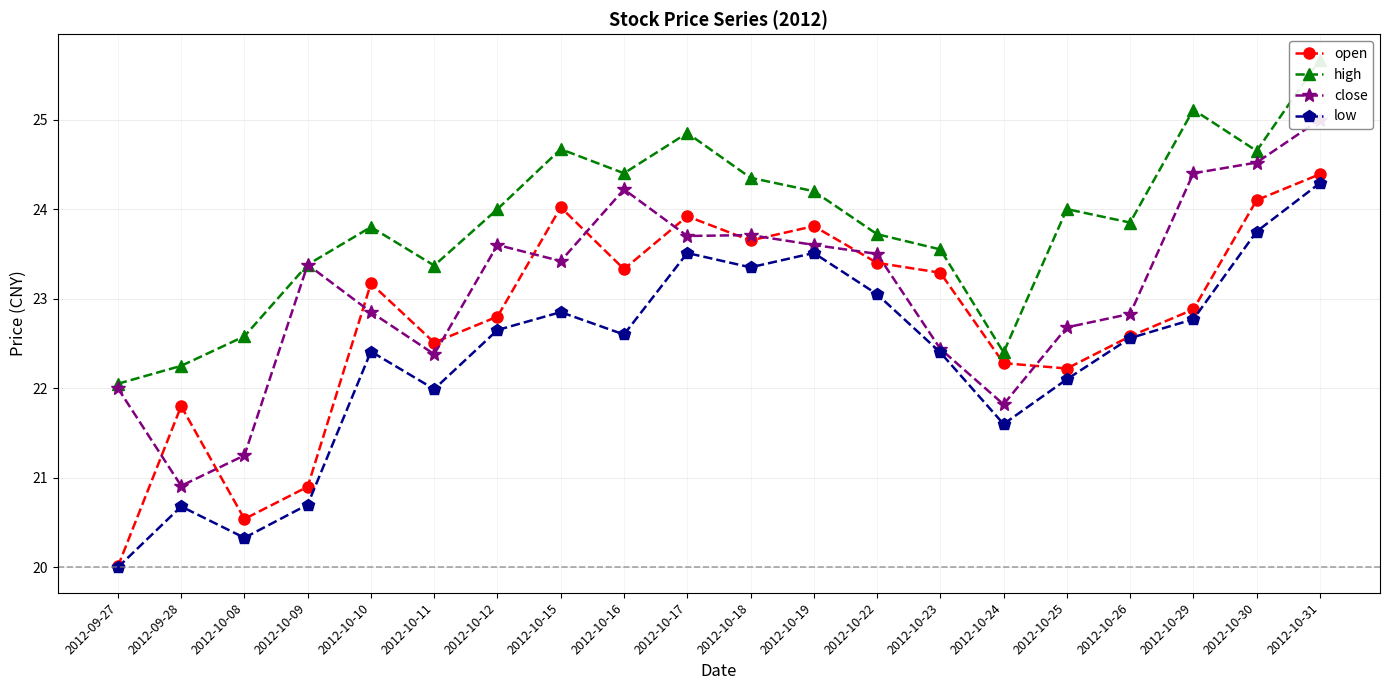

Where is high nearest to the value 23?

2012-10-11